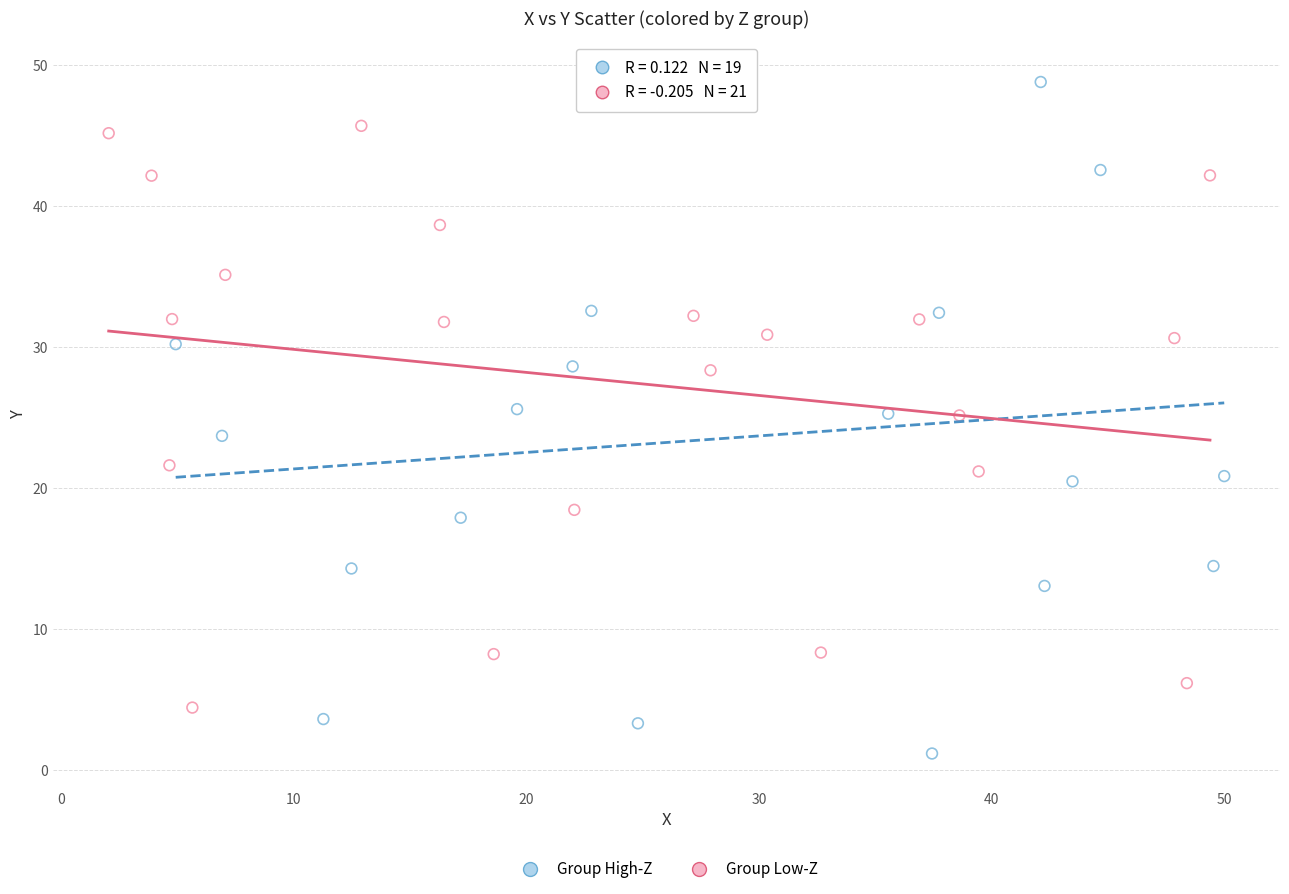

Which series reaches the minimum Y coordinate?

Group High-Z